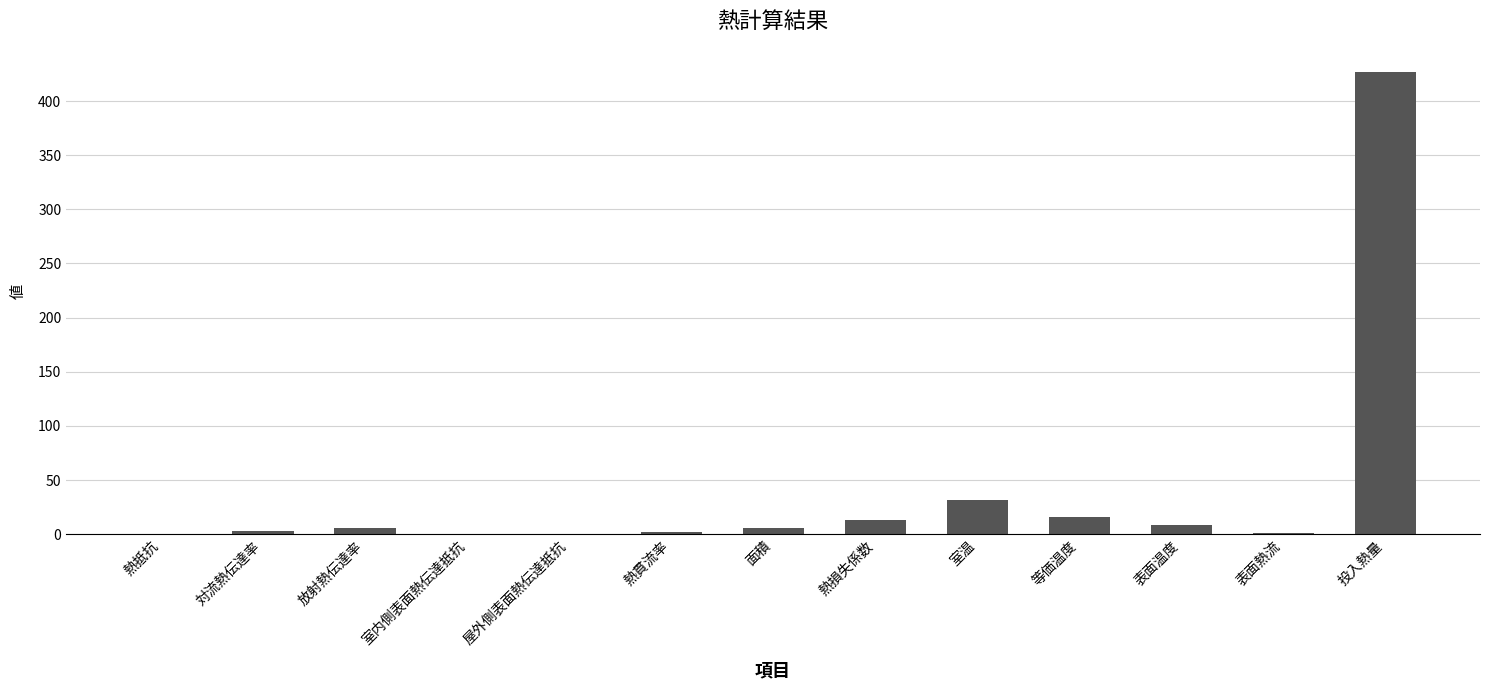

Are the bars grouped side by side (vs. stacked)?

No